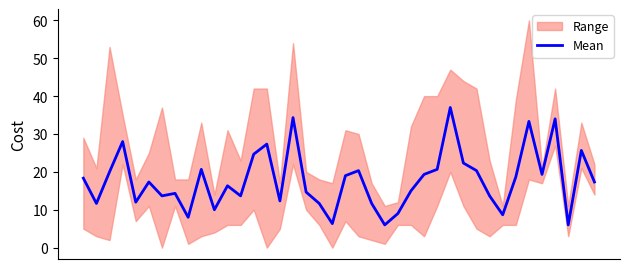

Rank the categories by value from lowest to highest.

23, 37, 19, 8, 32, 24, 10, 1, 18, 22, 4, 15, 6, 12, 31, 7, 17, 25, 11, 5, 39, 0, 33, 20, 26, 35, 2, 21, 30, 9, 27, 29, 13, 38, 14, 3, 34, 36, 16, 28